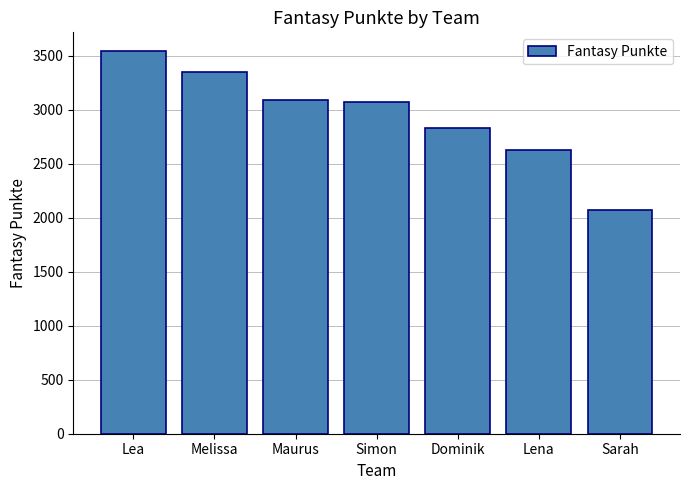

The value at Lena is 2623. True or false?

True